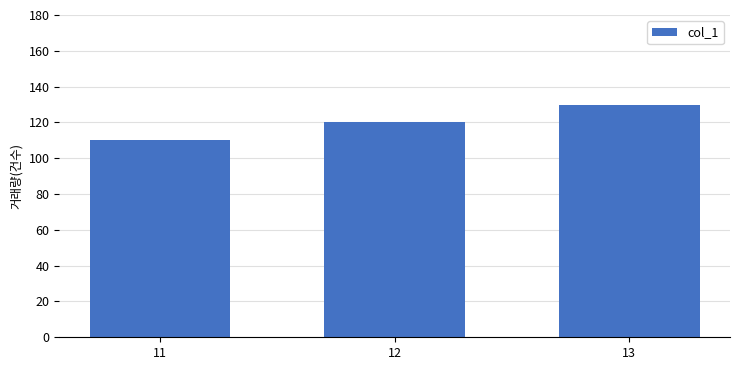

What is the greatest value displayed?

130